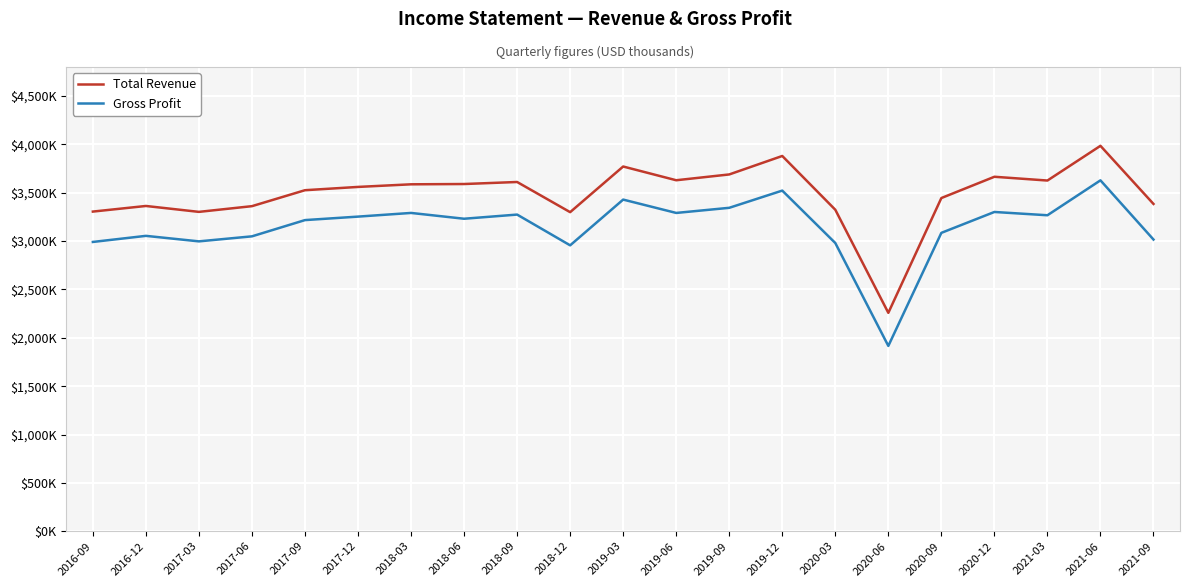

What are all the series names shown in the legend?

Total Revenue, Gross Profit